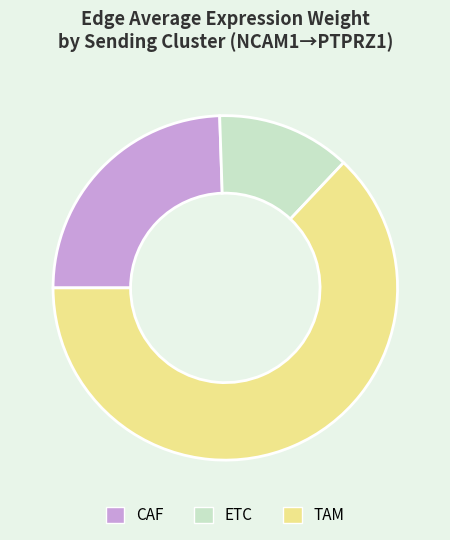

Between ETC and TAM, which is larger?

TAM